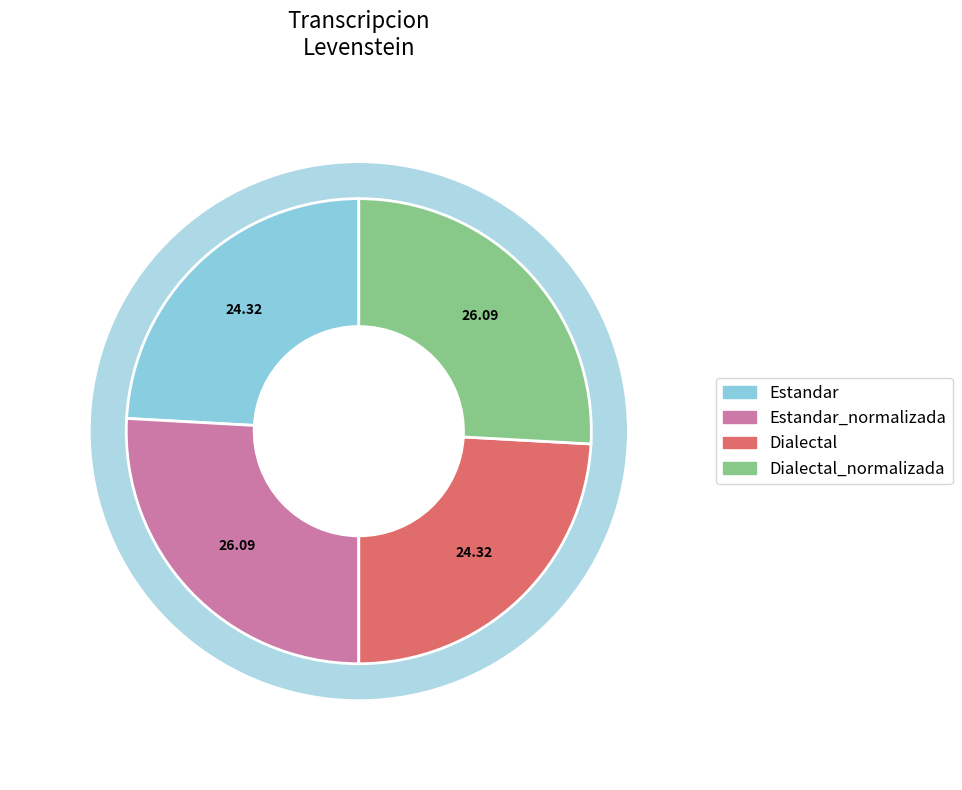

Which has a higher value, Dialectal_normalizada or Estandar_normalizada?

Dialectal_normalizada